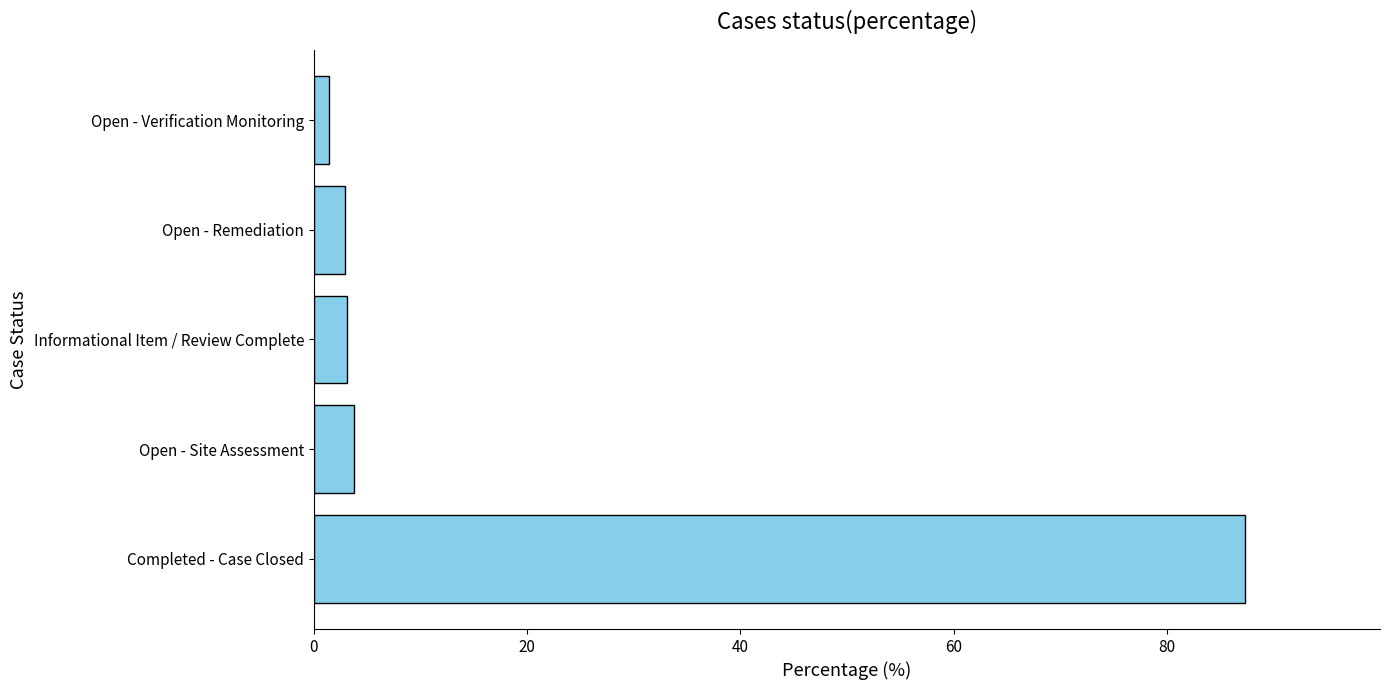

Between Open - Verification Monitoring and Completed - Case Closed, which is larger?

Completed - Case Closed